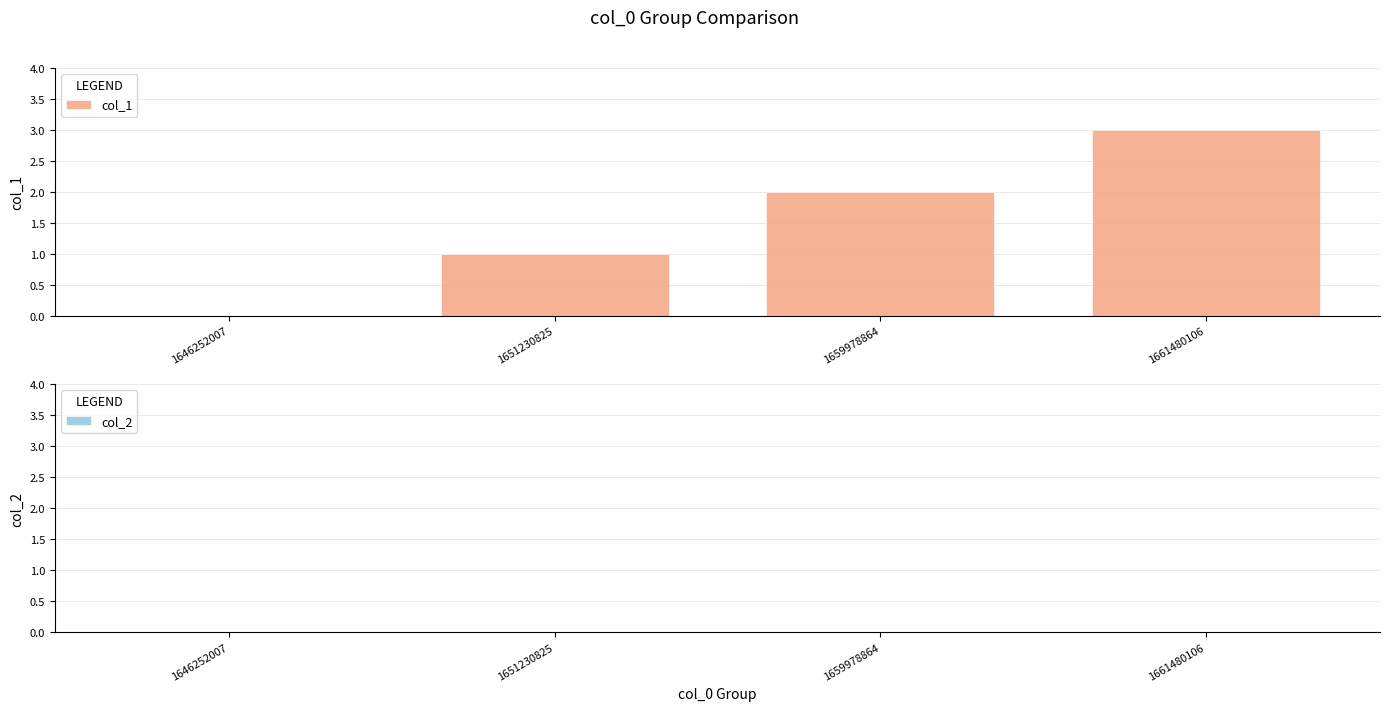

What value does the data have at 1661480106?

3